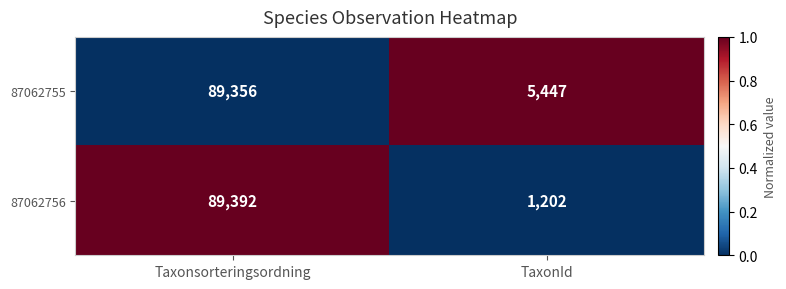

Where is 87062755 nearest to the value 47401?

TaxonId